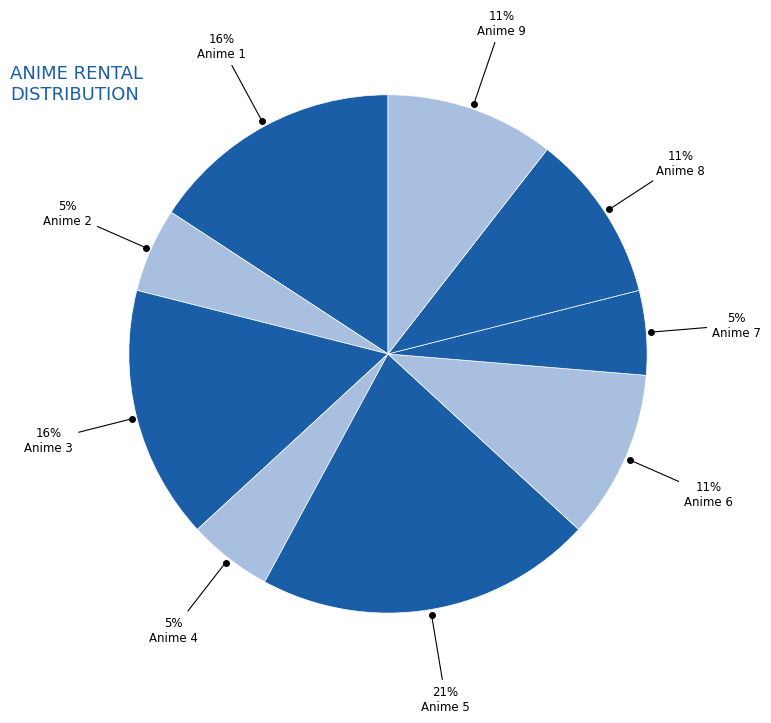

How many segments does this pie chart have?

9